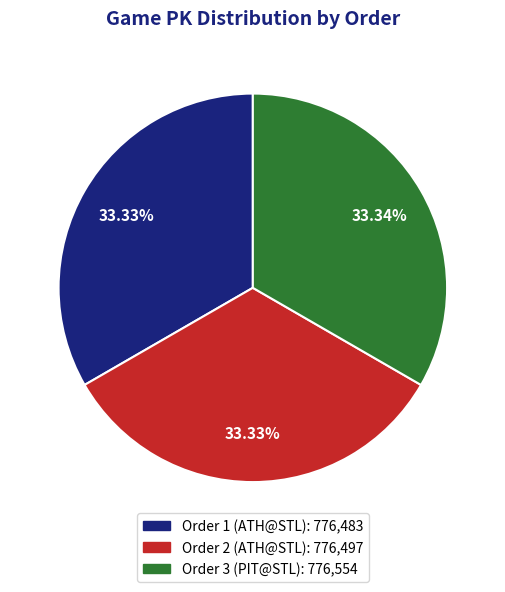

Is there a majority slice in this chart?

No